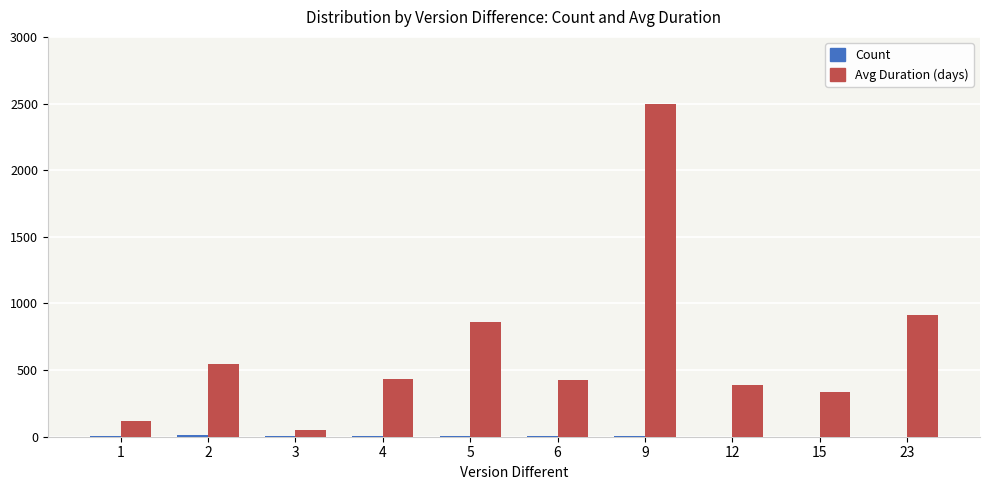

What is the maximum value for Avg Duration (days)?

2499.0